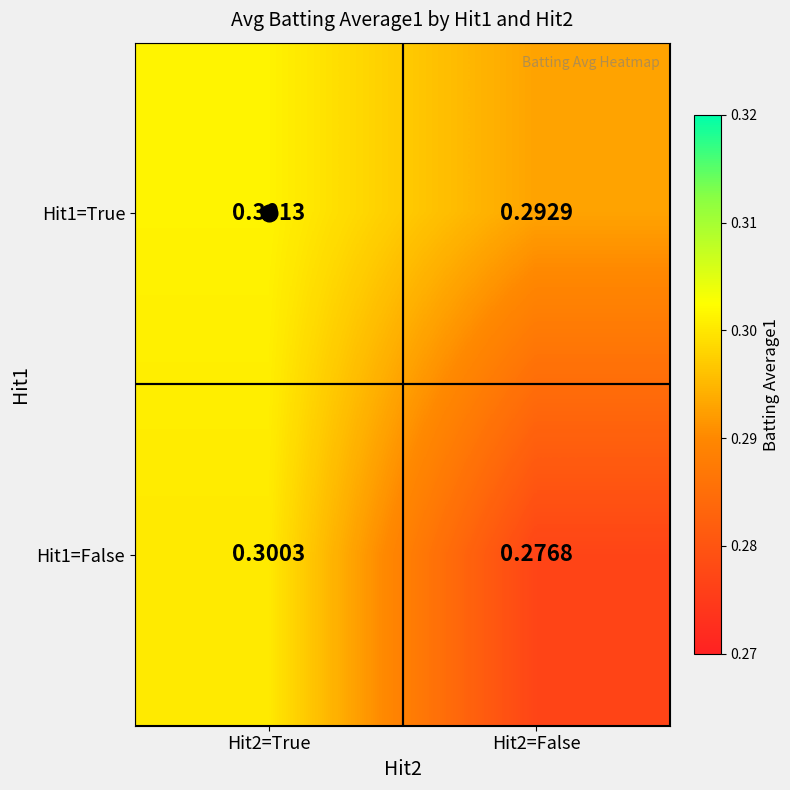

How many categories are shown in the chart?

2